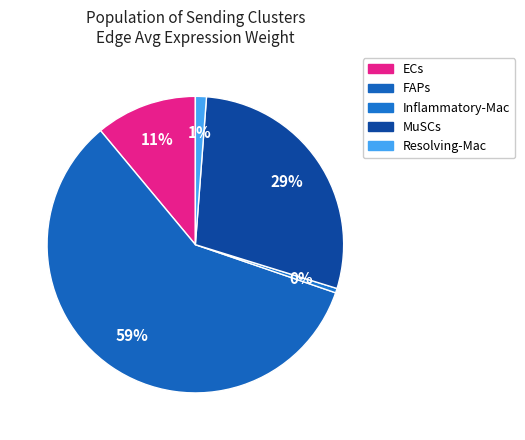

Count the number of slices in the pie.

5